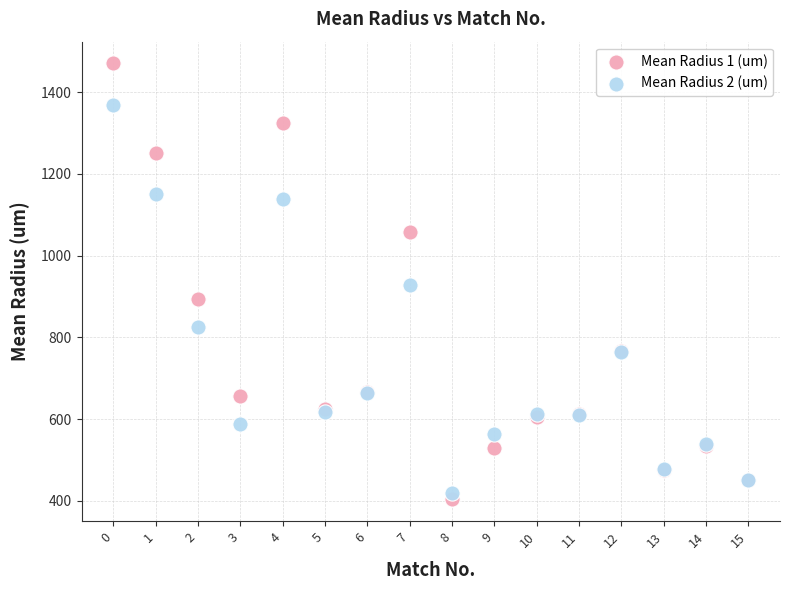

Which series has the largest Y range (max minus min)?

Mean Radius 1 (um)